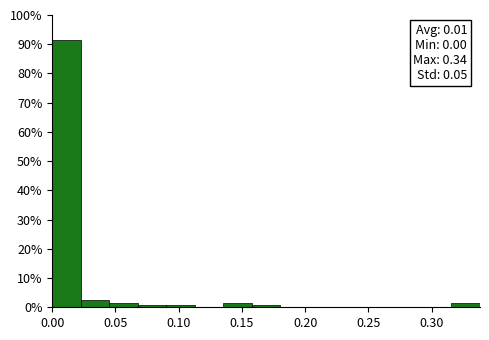

Which range on the x-axis has the tallest bar?

0.000 to 0.025